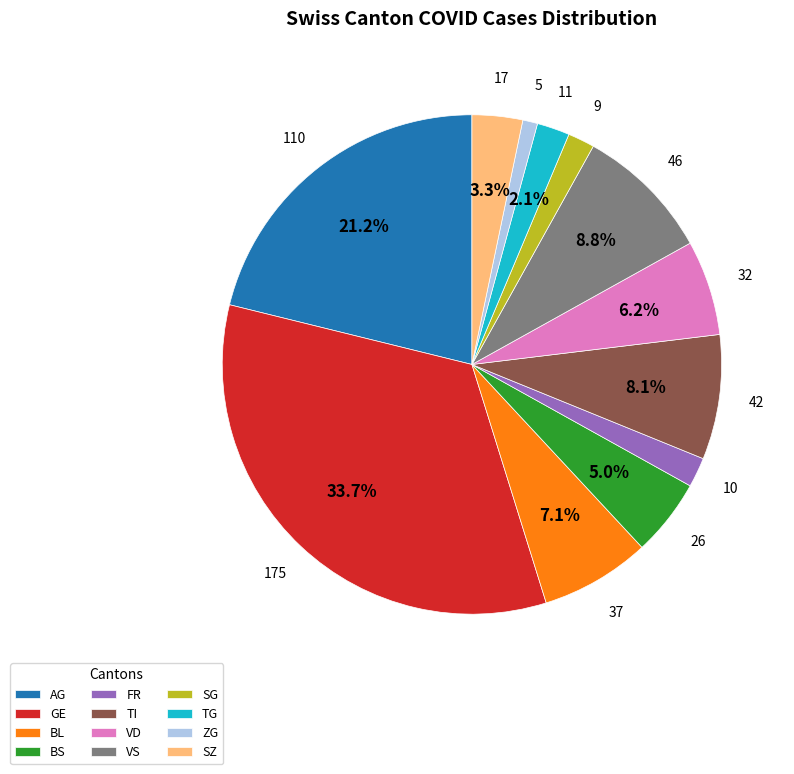

The VS slice represents 9% of the pie. True or false?

True